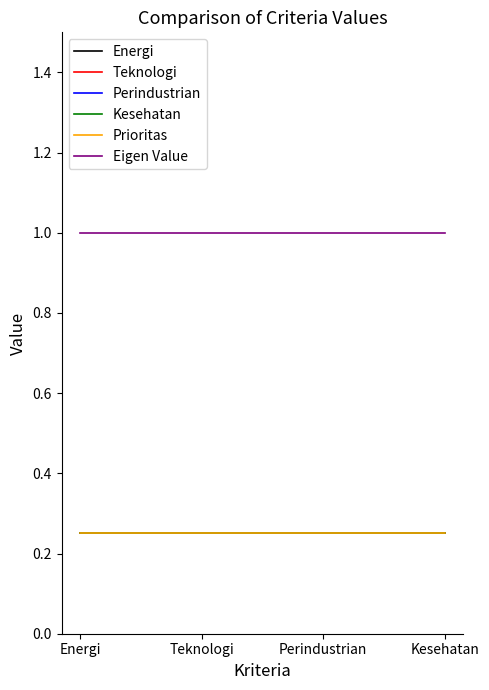

What is the label of the 2nd point from the right?

Perindustrian